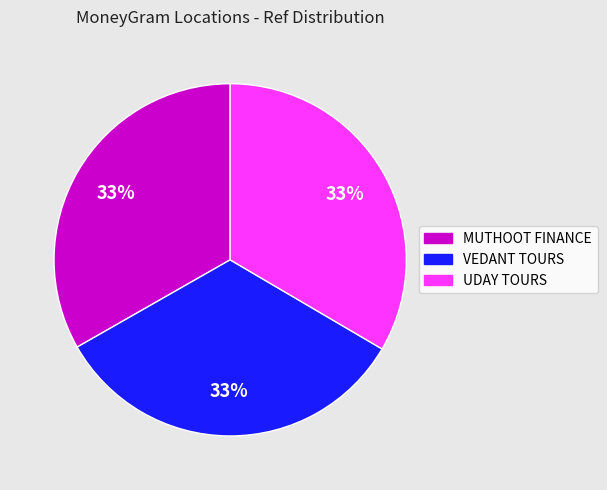

How many segments does this pie chart have?

3